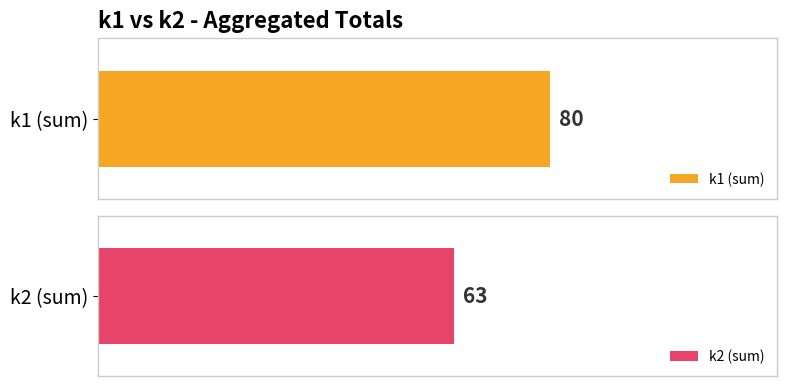

True or false: k1 has a value of 0 at i11.

True